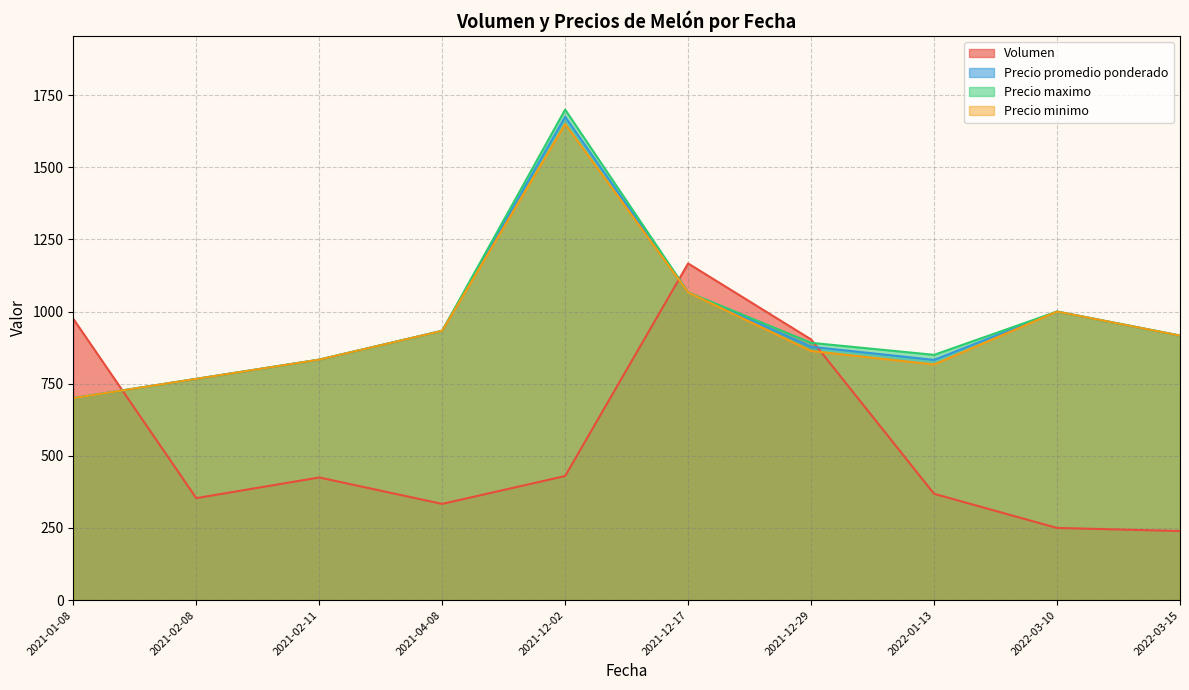

At which category is the sum across all series the highest?

2021-12-02